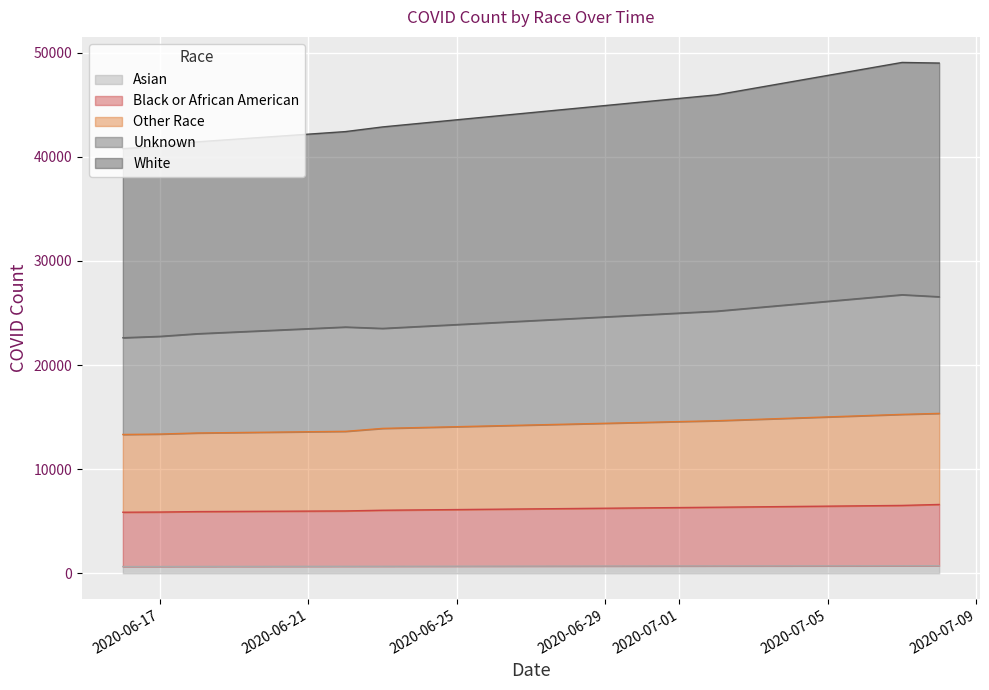

True or false: Asian has a value of 729 at 2020-07-08.

True